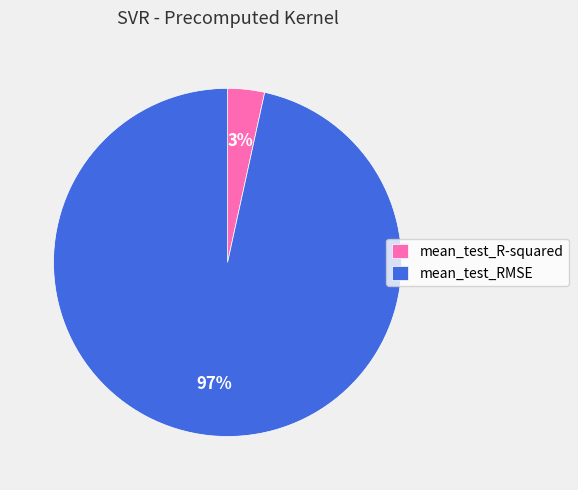

Which category has the smallest portion of the pie?

mean_test_R-squared